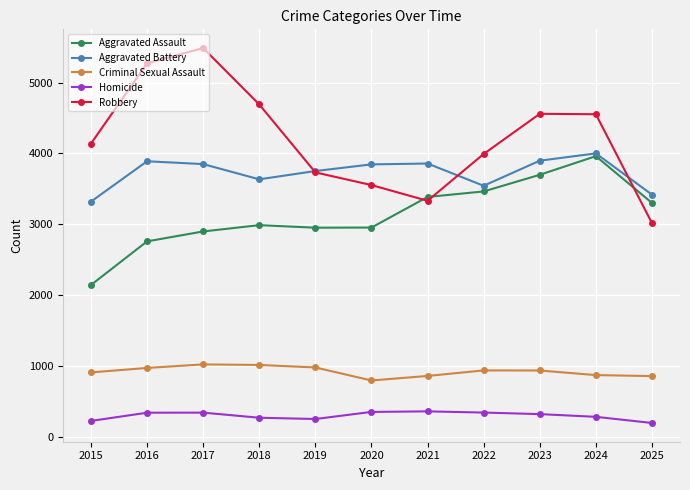

Which series changed the most between 2016 and 2019?

Robbery